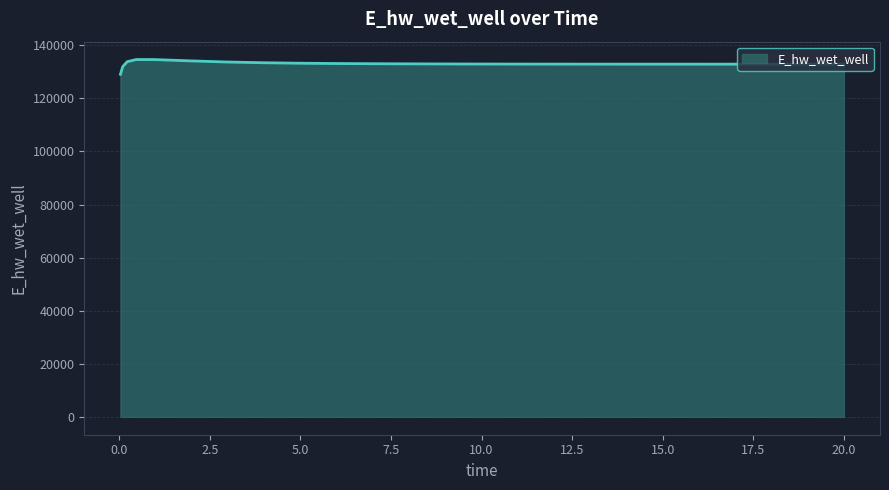

What is the difference between the maximum and minimum values?

5557.8